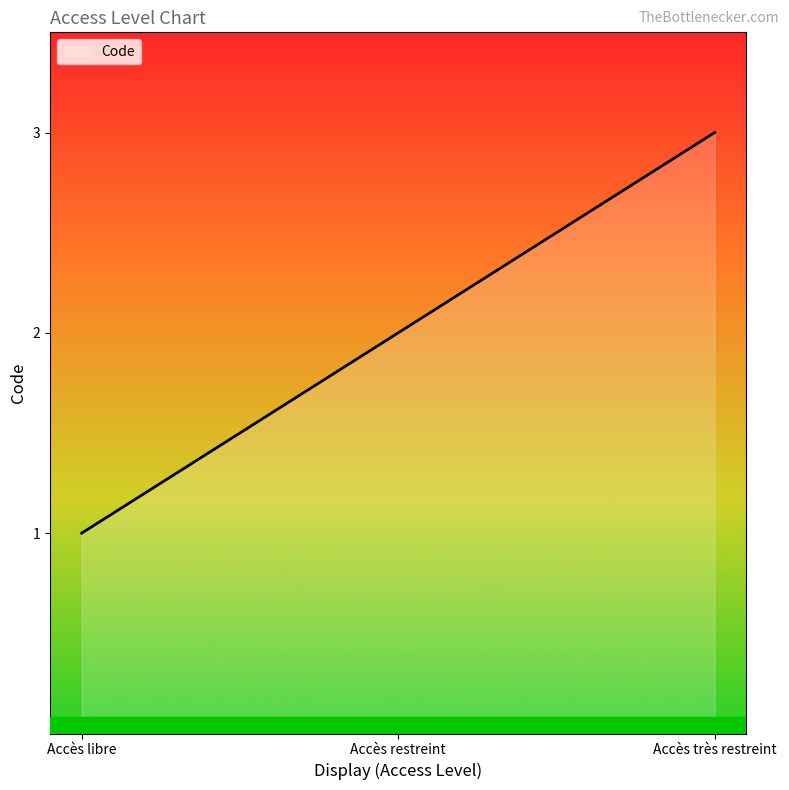

Rank the categories by value from lowest to highest.

Accès libre, Accès restreint, Accès très restreint